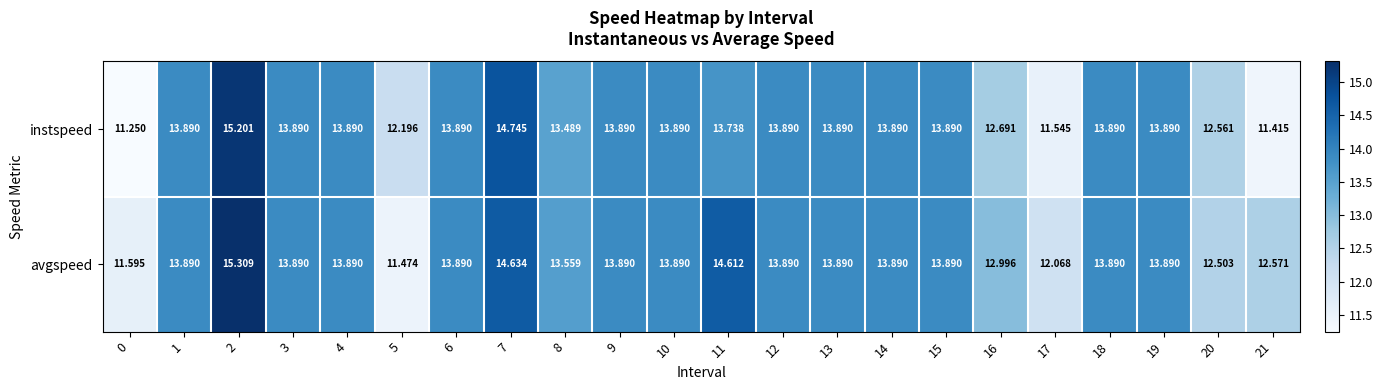

List the series in order of their overall mean, highest first.

avgspeed, instspeed